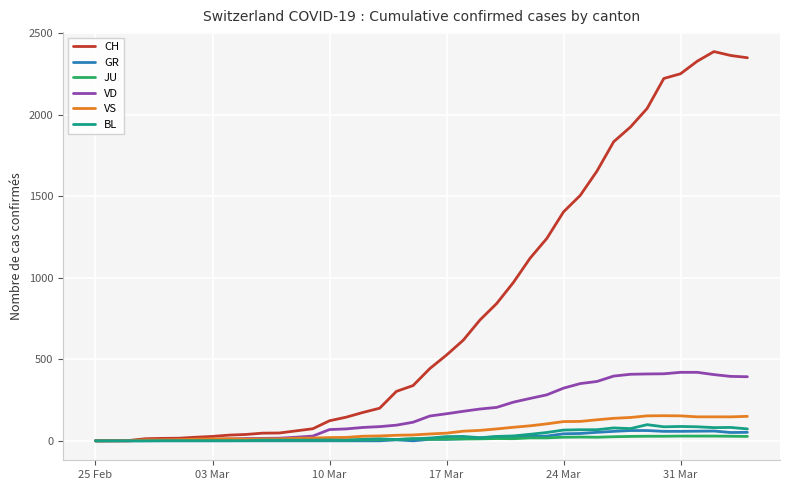

Which series has the widest spread of values?

CH